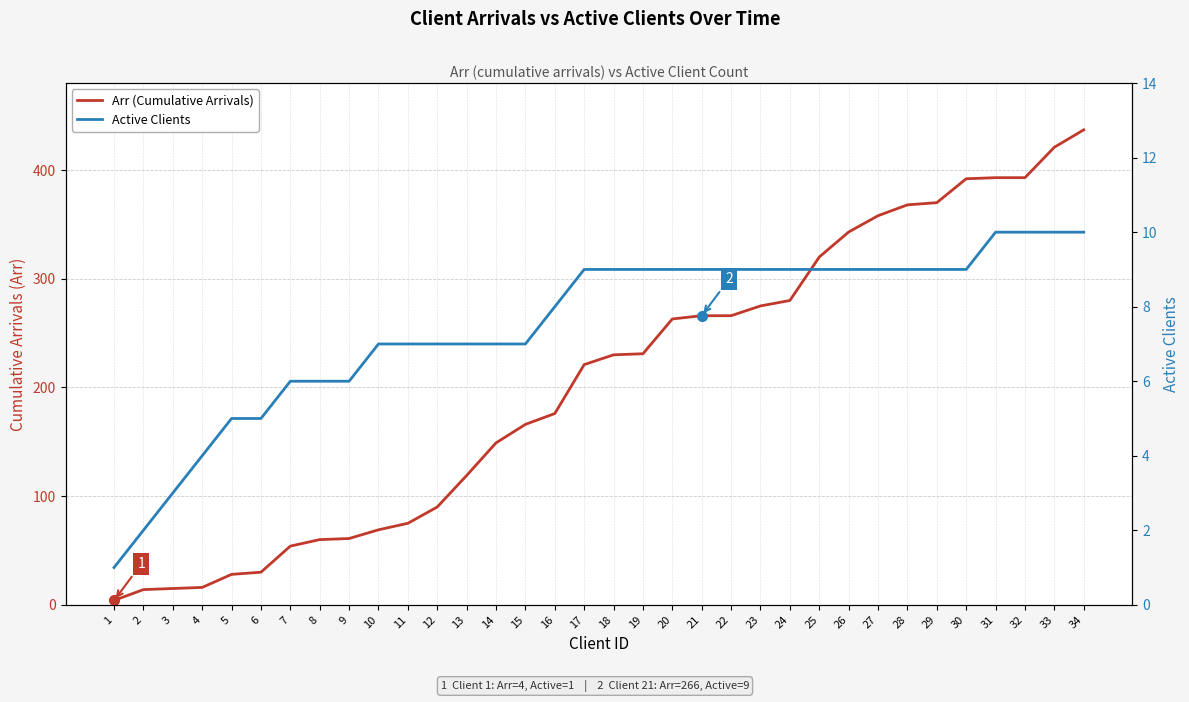

List the series in order of their overall mean, lowest first.

Active Clients, Arr (Cumulative Arrivals)